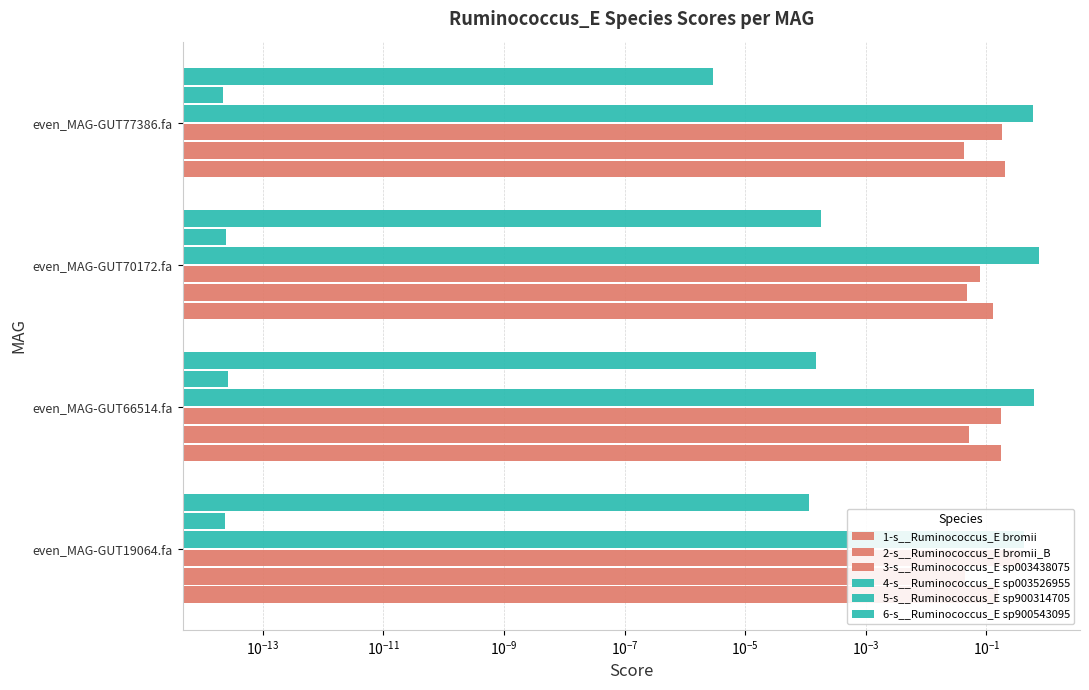

Does the chart contain any negative values?

No